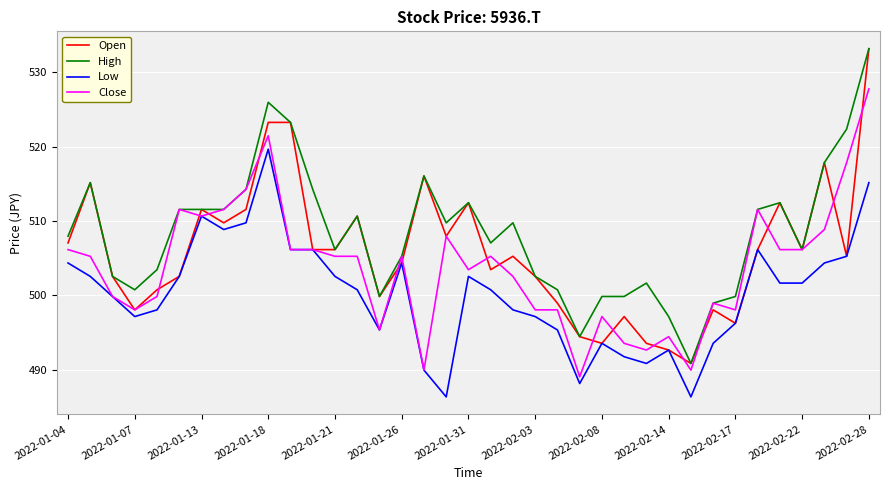

What is the minimum value shown in the chart?

486.3